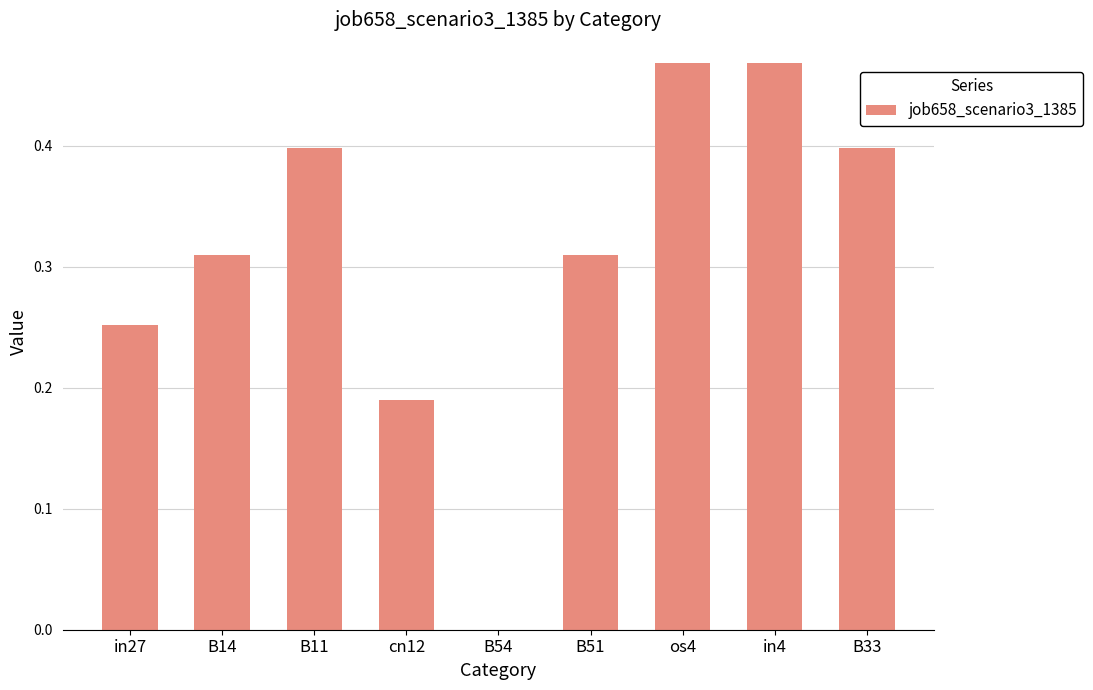

What is the sum of the values at in27 and cn12?

0.4